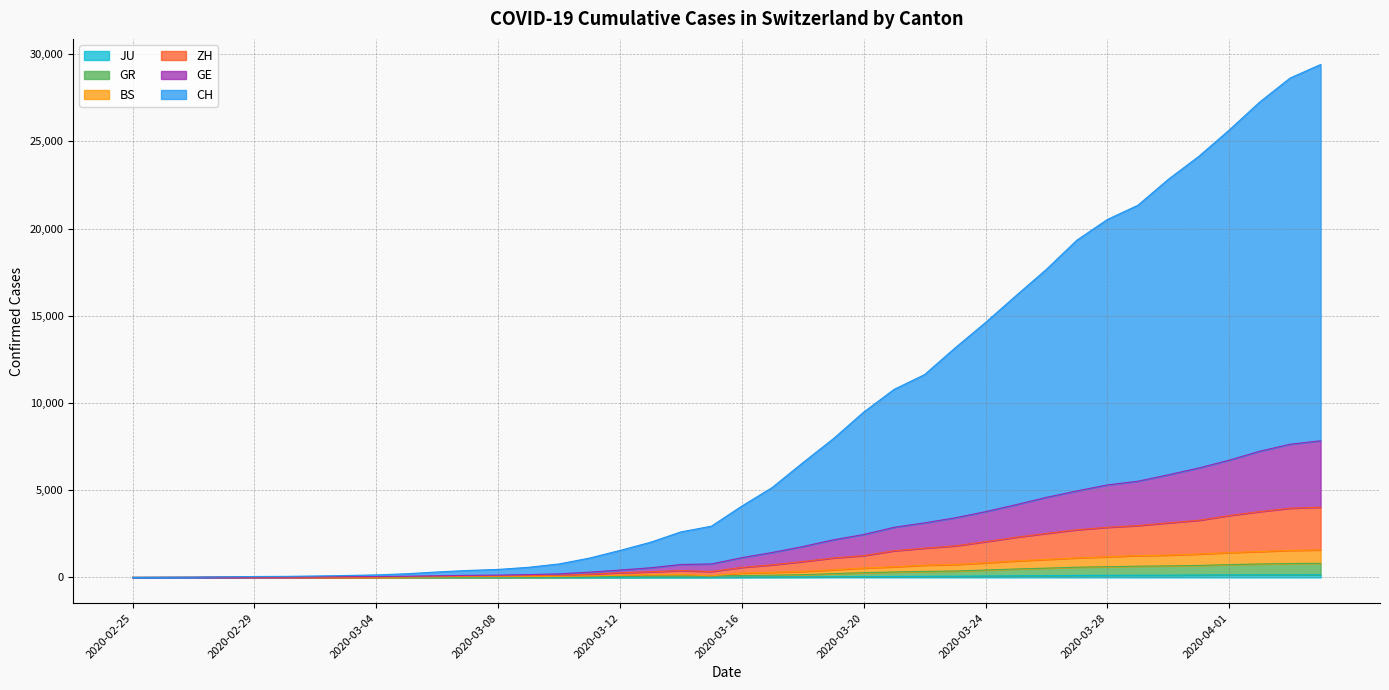

The value of BS at 2020-03-01 is 5. True or false?

False